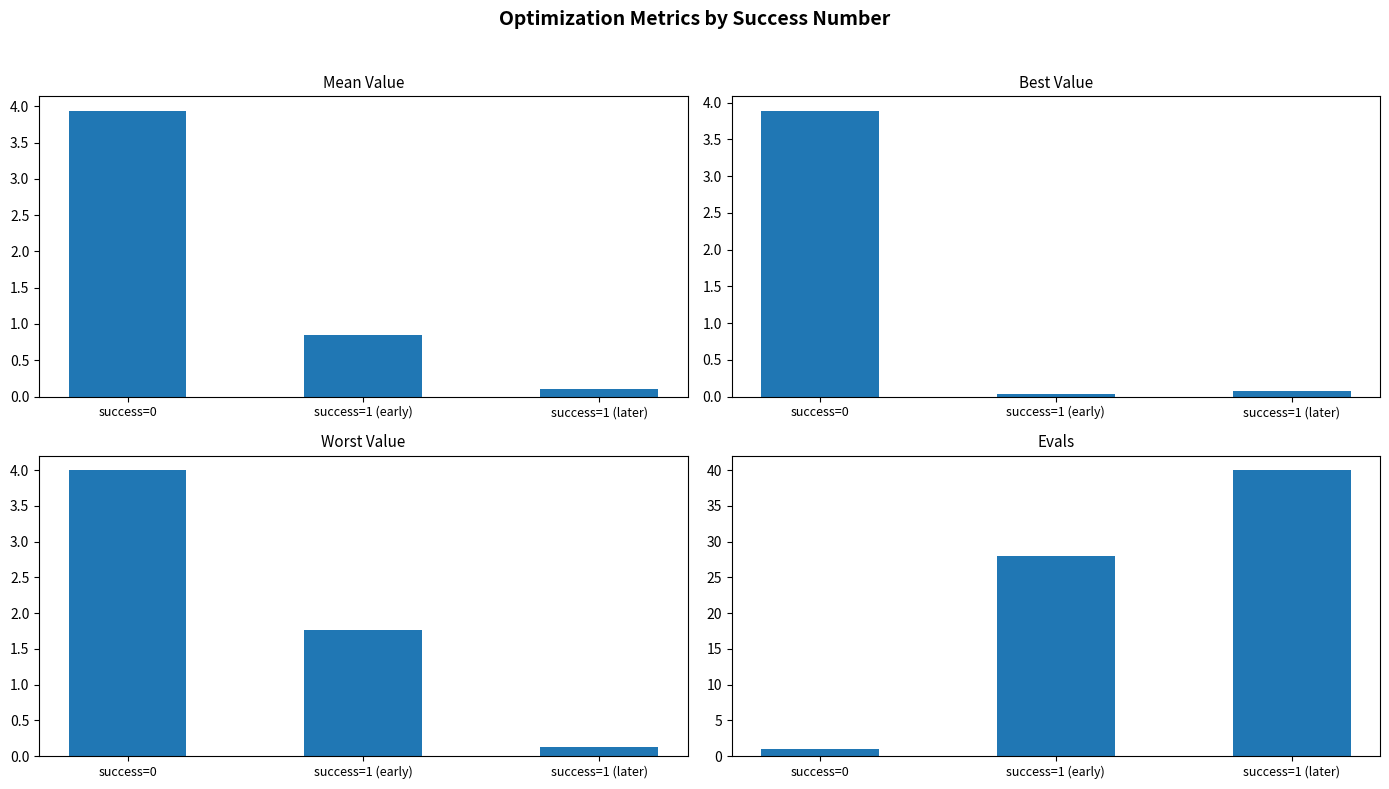

At how many categories does at least one series exceed 27?

2